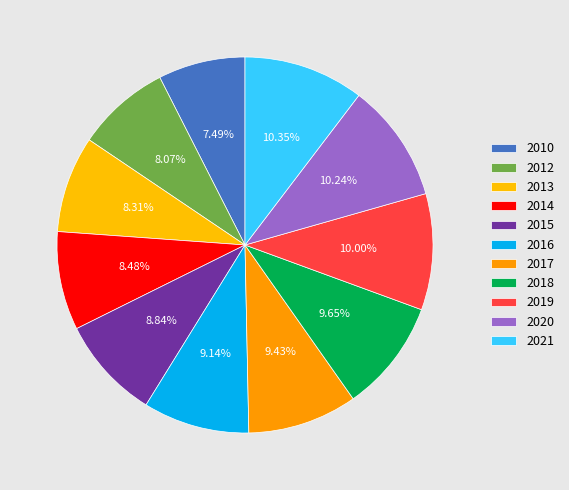

What is the smallest slice in the pie chart?

2010